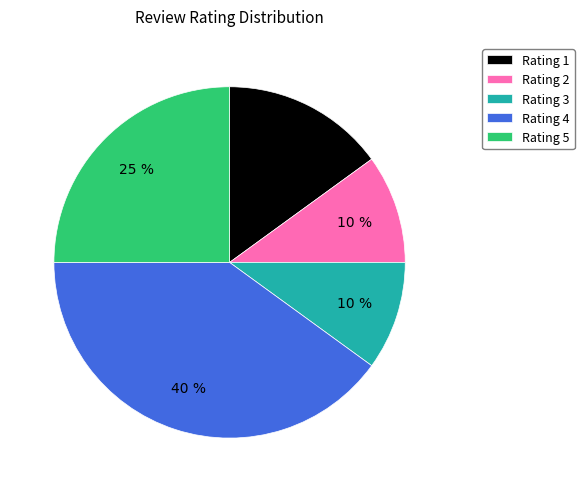

Is it true that Rating 3 is 17% of the pie?

False